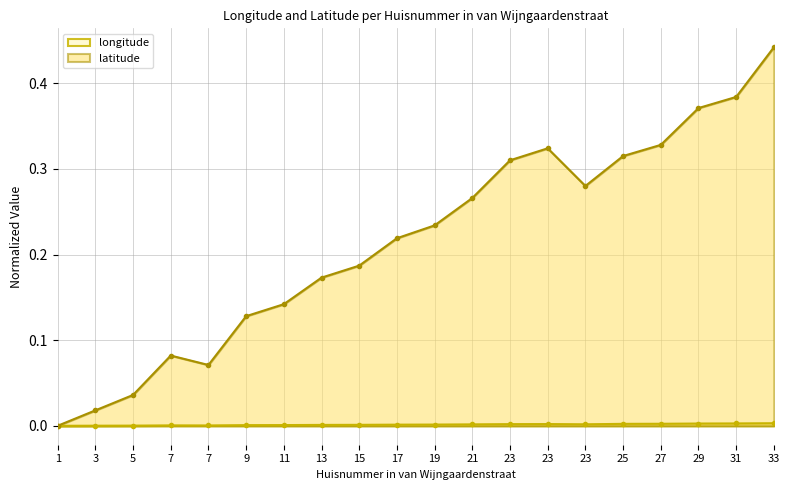

How many interior local valleys does the longitude series have?

2